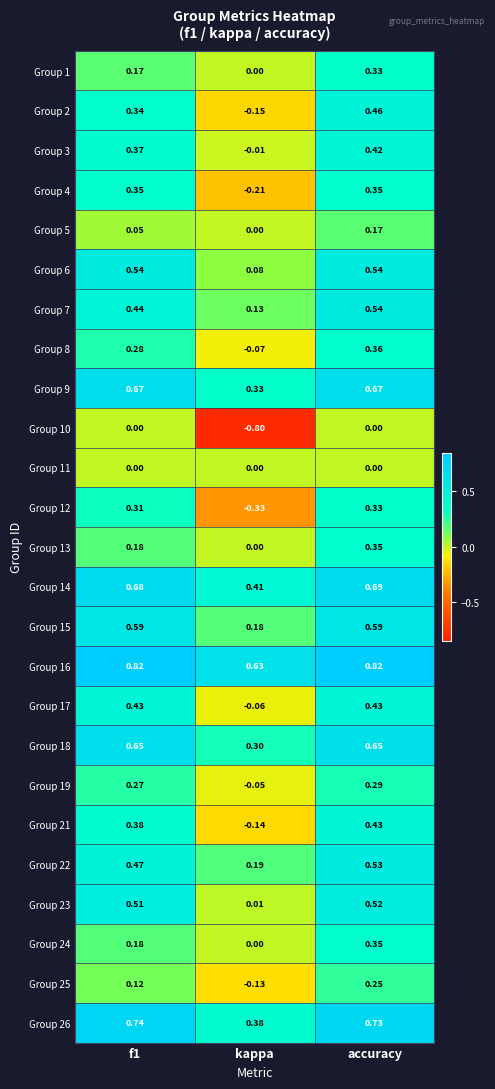

Between f1 and kappa, which series saw the biggest shift?

Group 10